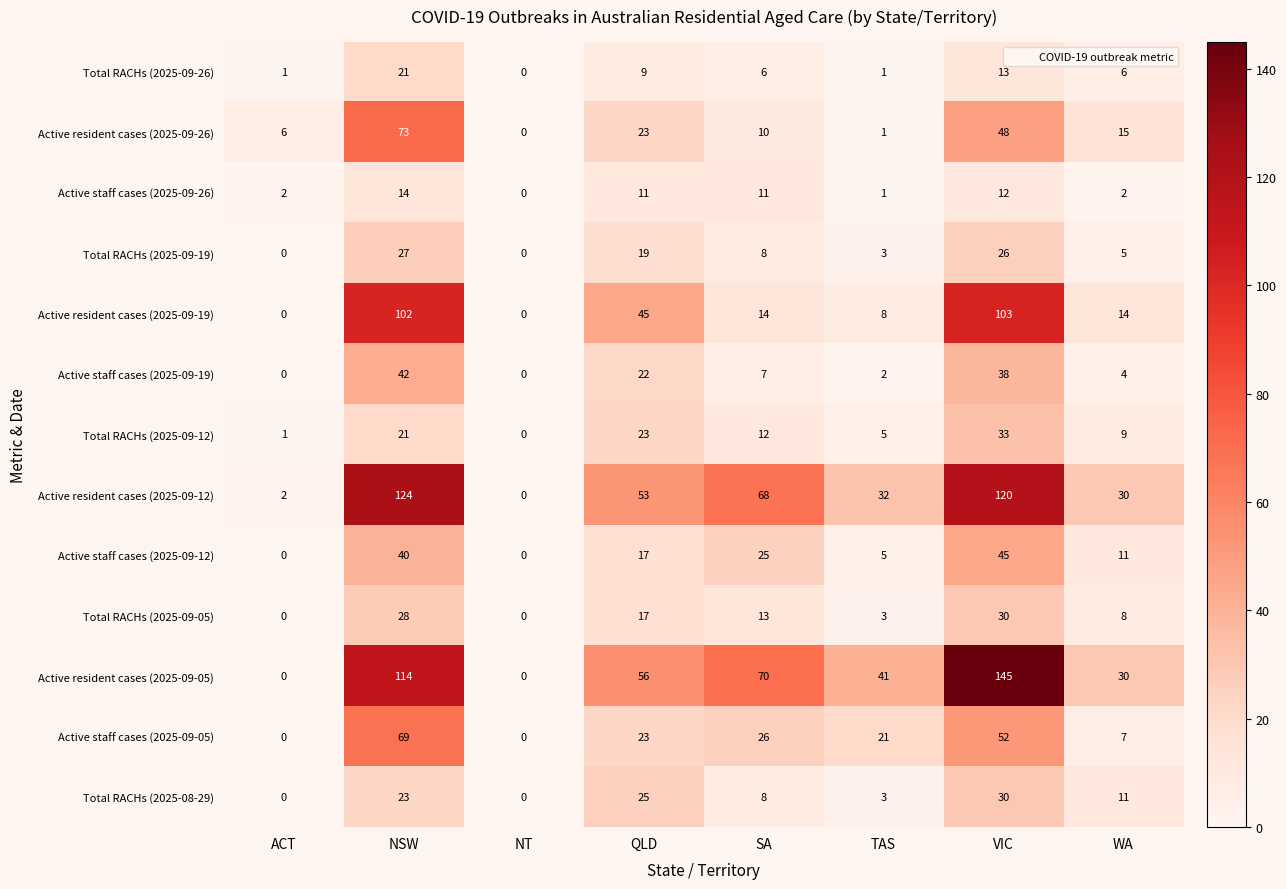

What is the difference between the highest and lowest values at ACT?

6